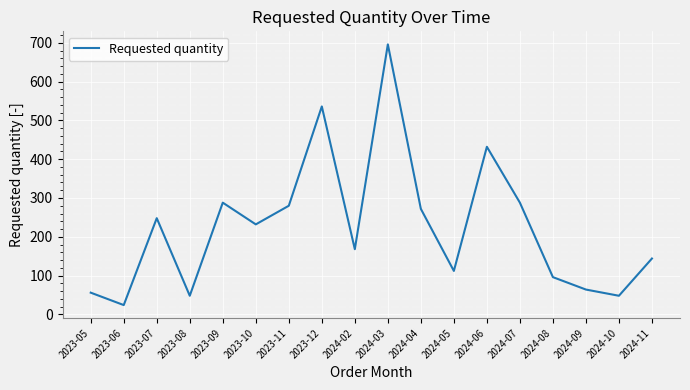

What is the ratio of the value at 2023-12 to the value at 2023-09?

1.9